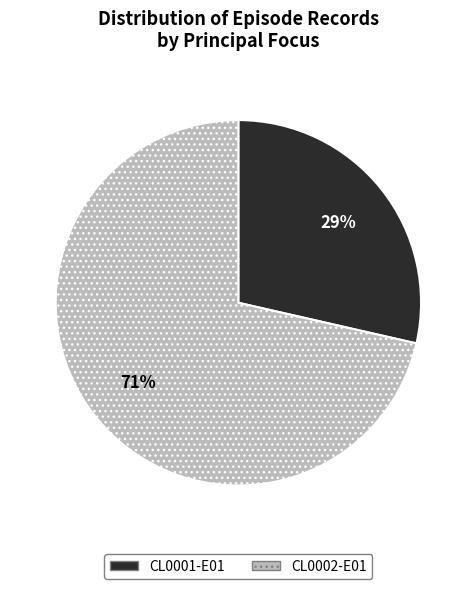

Do CL0001-E01 and CL0002-E01 together represent more than half of the pie?

Yes